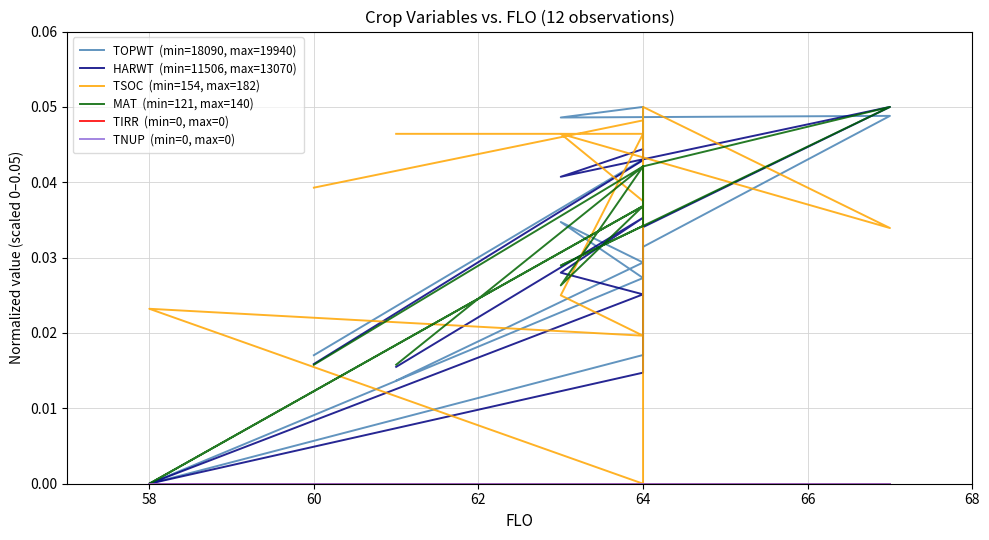

Reading left to right, what are all the values shown in this chart?

TOPWT  (min=18090, max=19940): 0.0	0.0	0.0	0.0	0.0	0.0	0.0	0.0	0.0	0.1	0.0	0.0
HARWT  (min=11506, max=13070): 0.0	0.0	0.0	0.0	0.0	0.0	0.0	0.1	0.0	0.0	0.0	0.0
TSOC  (min=154, max=182): 0.0	0.0	0.0	0.0	0.0	0.0	0.1	0.0	0.0	0.0	0.0	0.0
MAT  (min=121, max=140): 0.0	0.0	0.0	0.0	0.0	0.0	0.0	0.1	0.0	0.0	0.0	0.0
TIRR  (min=0, max=0): 0.0	0.0	0.0	0.0	0.0	0.0	0.0	0.0	0.0	0.0	0.0	0.0
TNUP  (min=0, max=0): 0.0	0.0	0.0	0.0	0.0	0.0	0.0	0.0	0.0	0.0	0.0	0.0